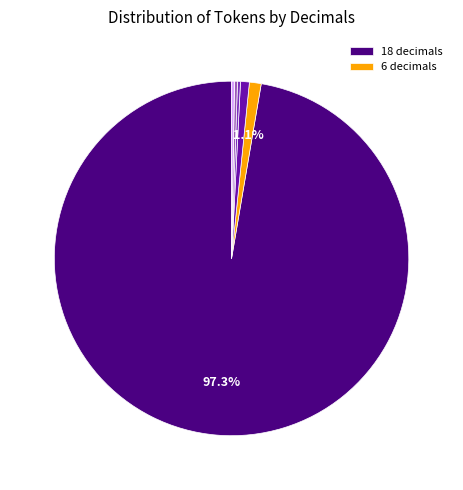

Is there a majority slice in this chart?

Yes